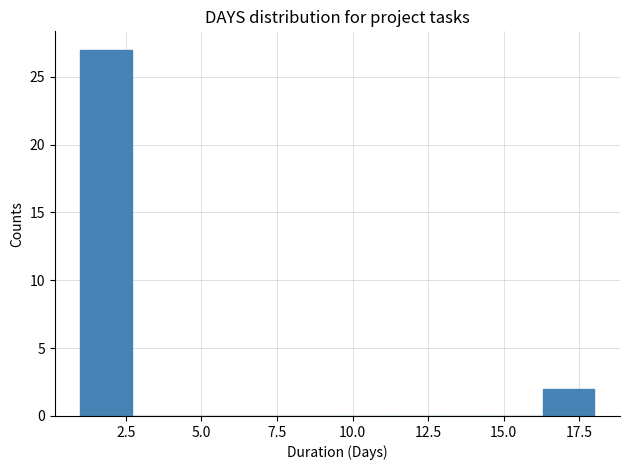

Read against the x-axis, roughly where is the centre of the tallest bar?

2.0